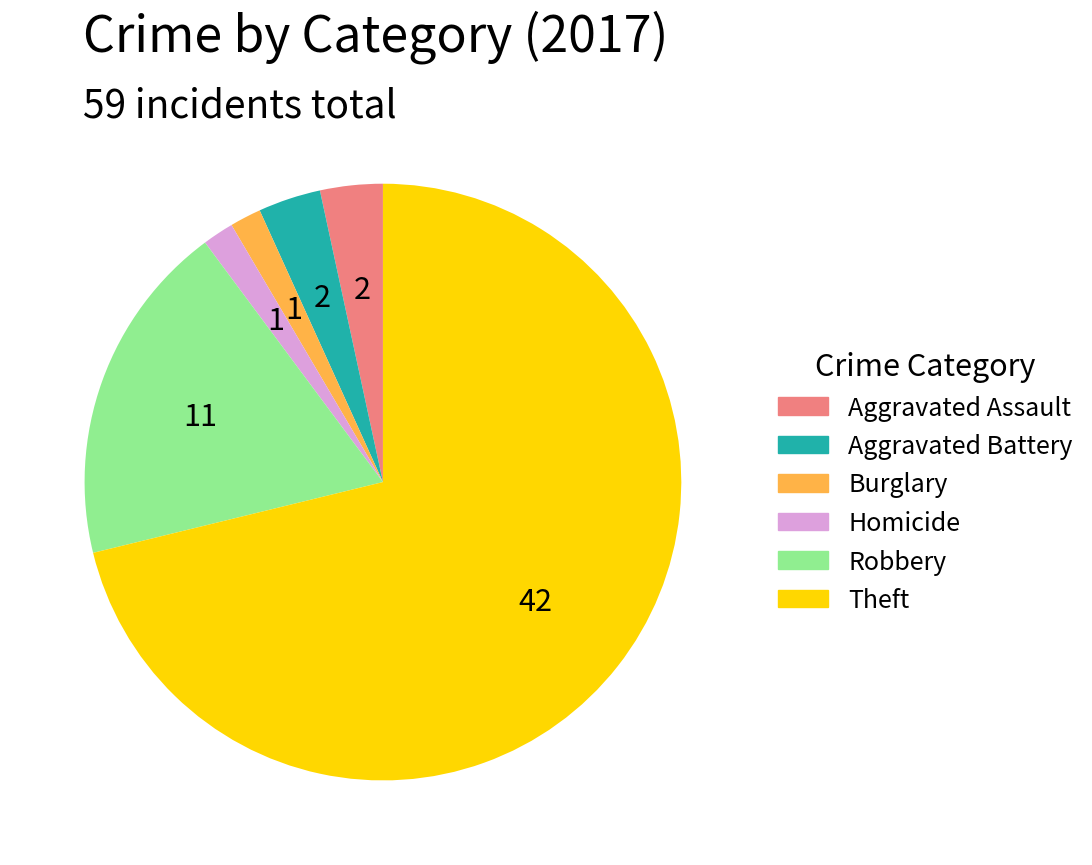

Is there a majority slice in this chart?

Yes